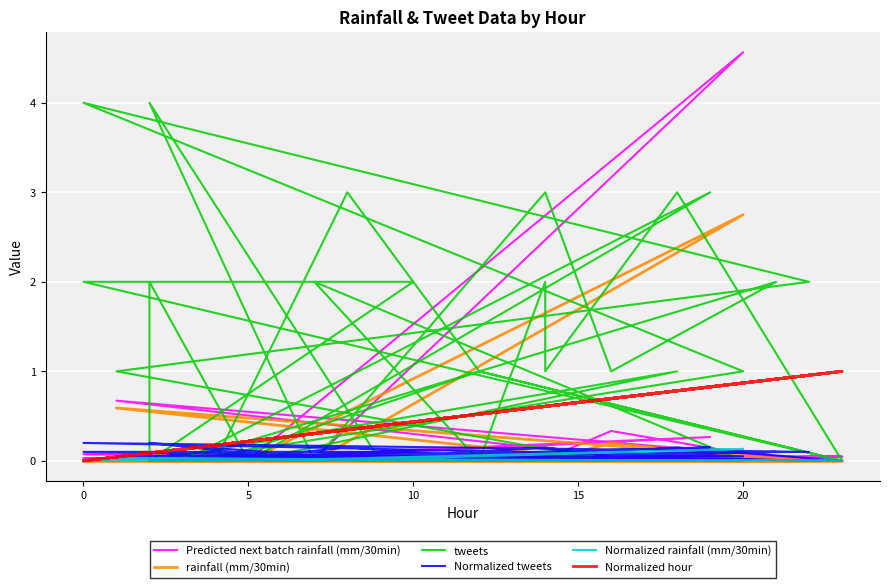

In tweets, how many points are higher than both neighbors (excluding endpoints)?

12